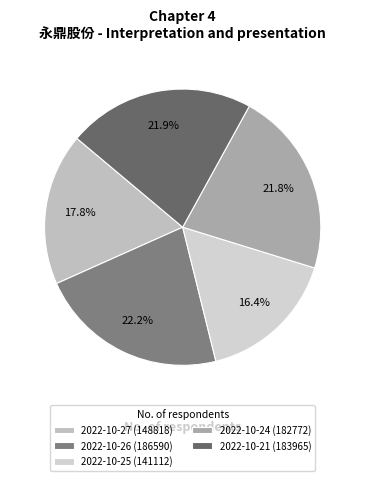

Approximately how many times larger is the value at 2022-10-25 (141112) compared to 2022-10-21 (183965)?

0.7